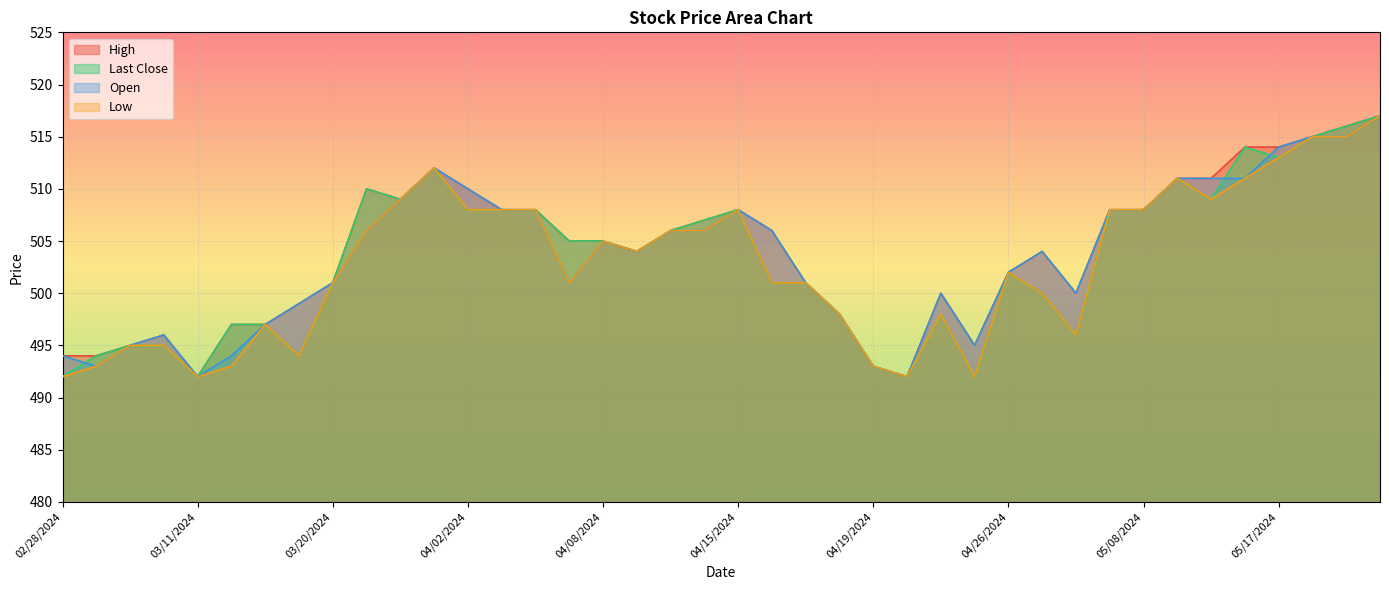

Between 04/25/2024 and 05/13/2024, which is larger?

05/13/2024